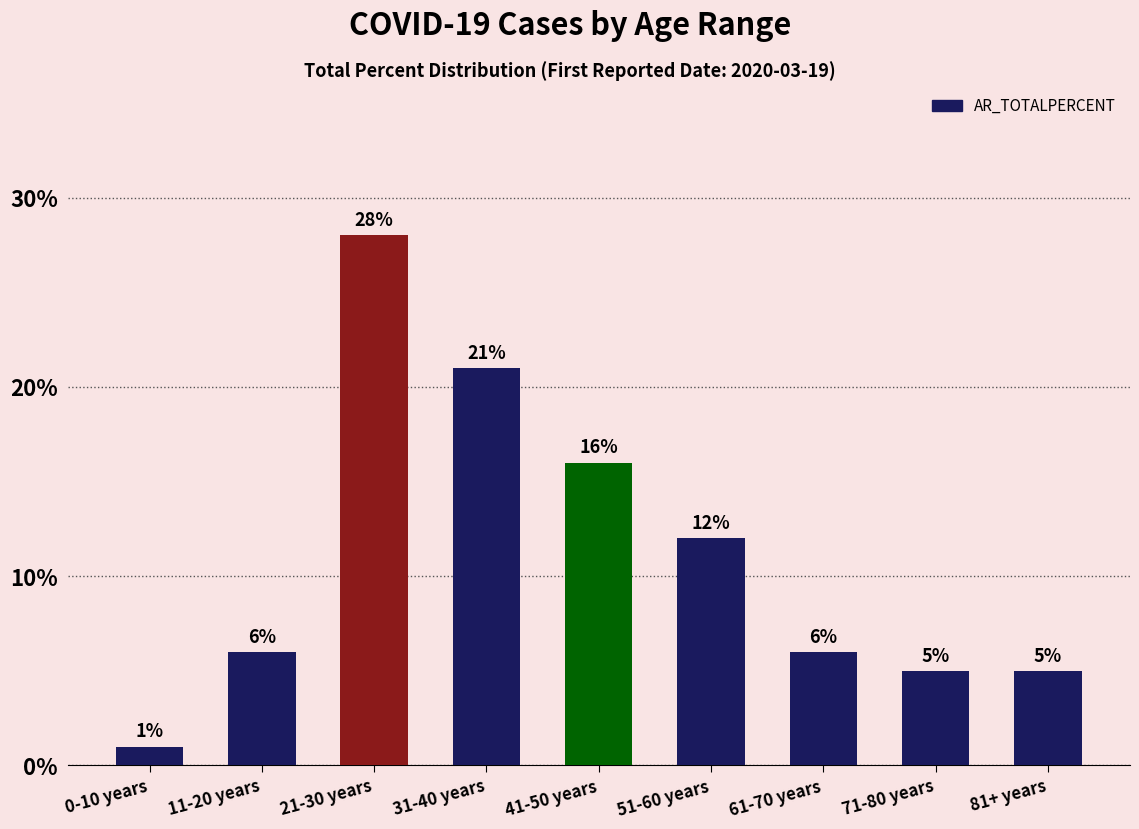

What is the sum of all values?

1.0